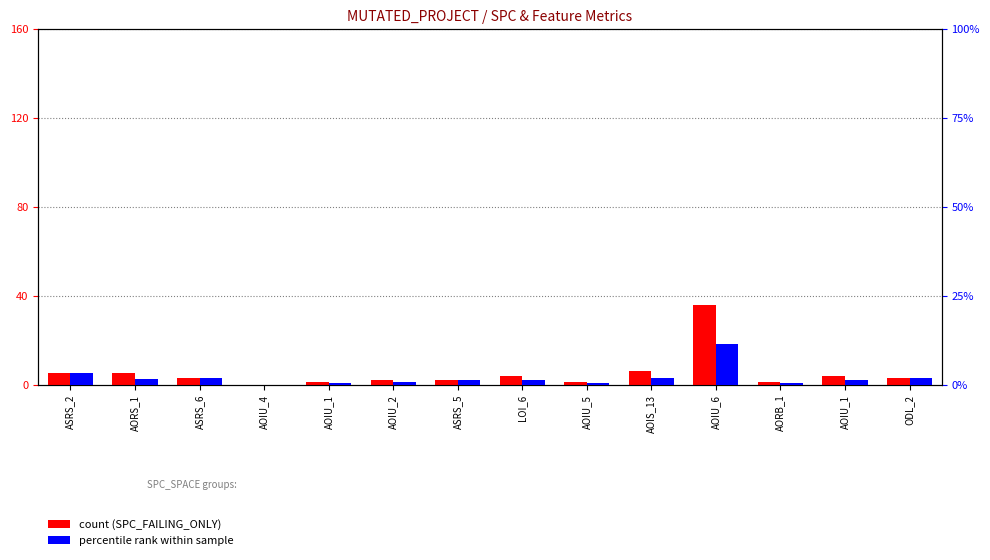

What is the difference between the maximum and minimum values in the SPC_FAILING_ONLY (count) series?

36.0